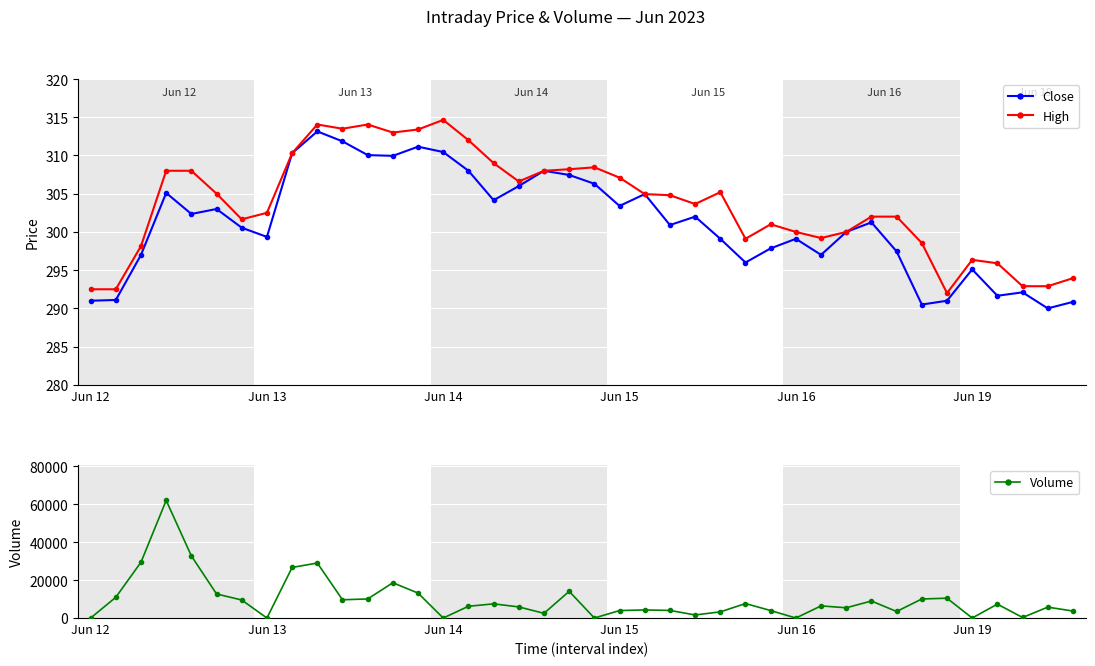

What is the total value across all series at 8?

27240.6